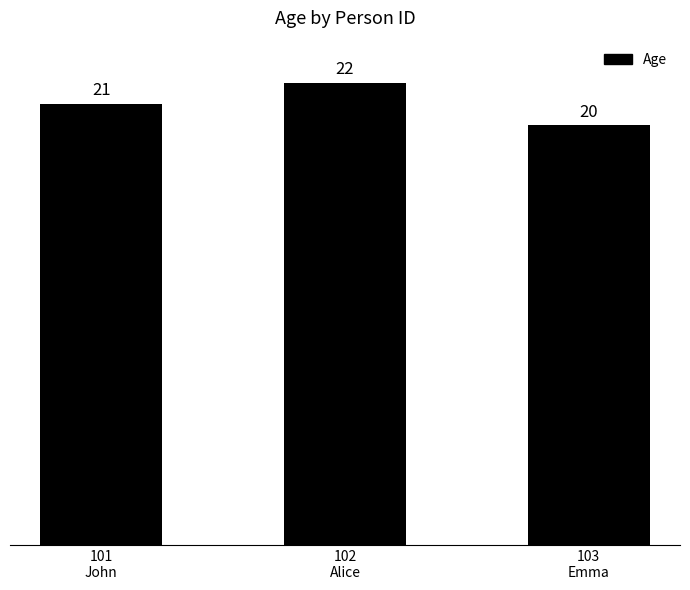

Reading left to right, extract all data points from this chart.

21	22	20